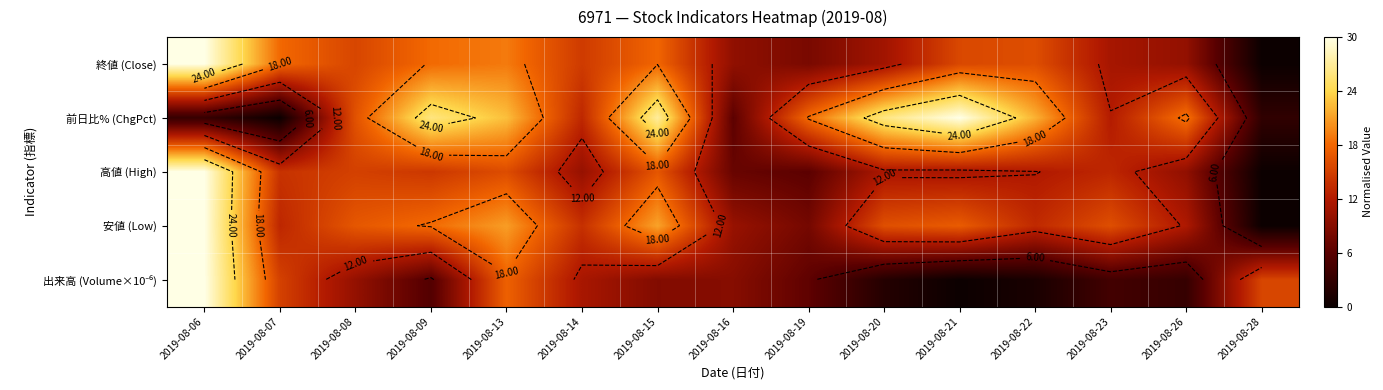

Which category has the highest value across all series?

2019-08-06